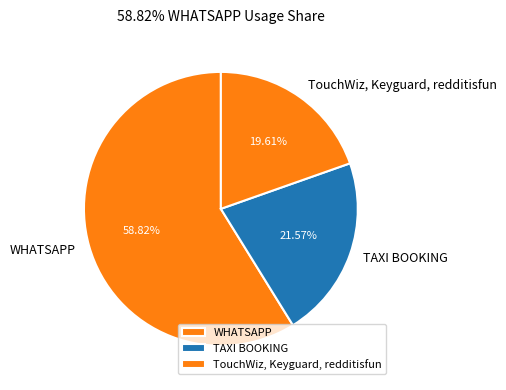

Is it true that WHATSAPP is 59% of the pie?

True